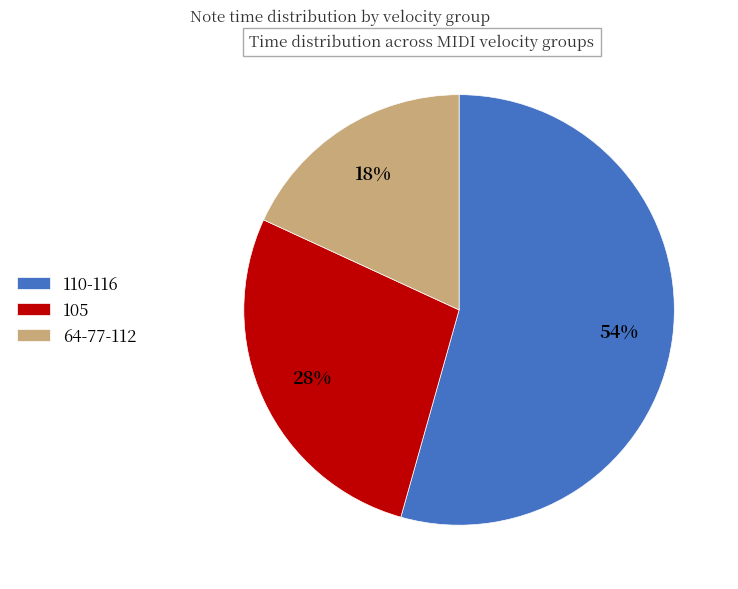

What percentage is the 110-116 slice, to the nearest percent?

54%